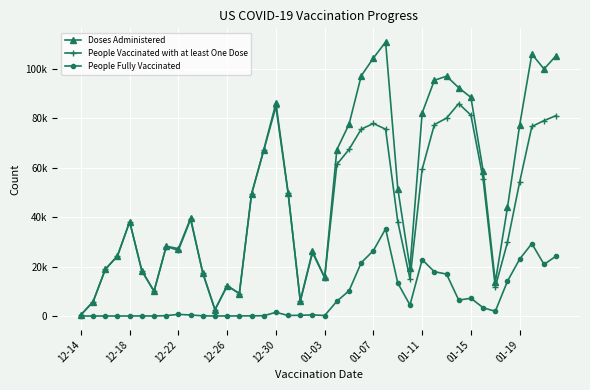

Does the chart have visible grid lines?

Yes